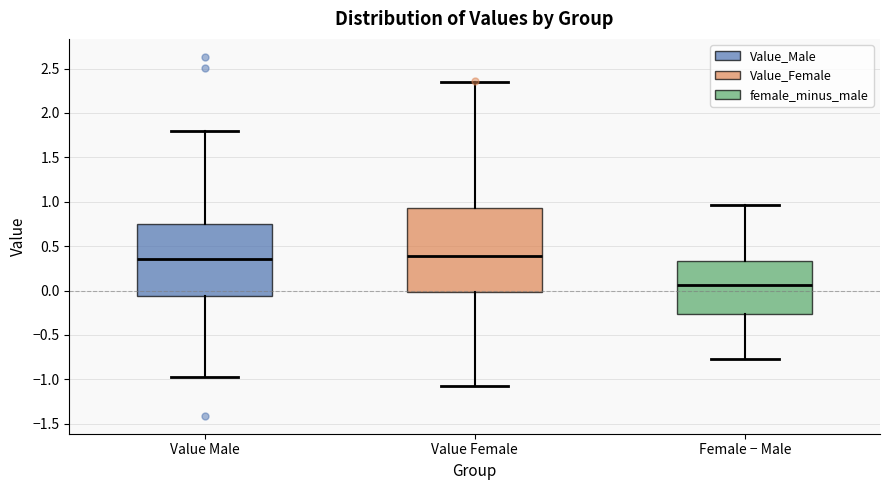

Reading left to right, read every box against the y-axis: the position of its median line, the range the box covers, and the ends of its whiskers. The values are not printed on the chart, so give them approximately, as read against the axis.

Value Male: median 0.35, box -0.05 to 0.75, whiskers -0.95 to 1.80
Value Female: median 0.40, box 0.00 to 0.95, whiskers -1.05 to 2.35
Female − Male: median 0.05, box -0.25 to 0.35, whiskers -0.75 to 0.95